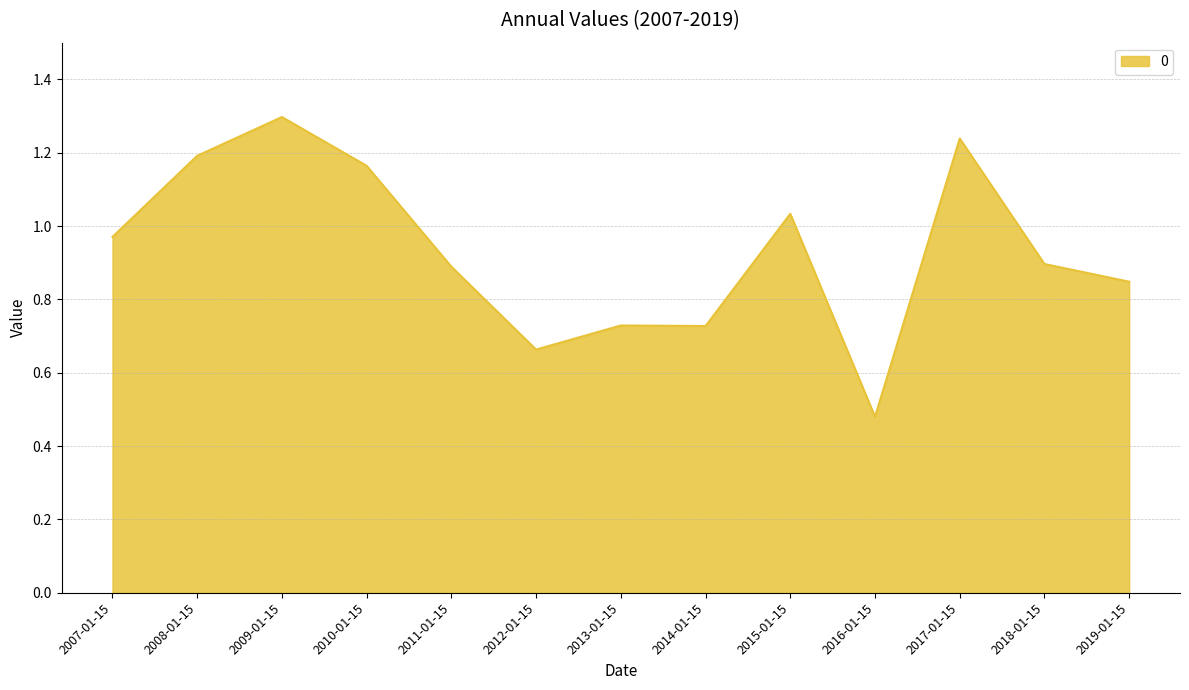

What position from the left is 2010-01-15?

4